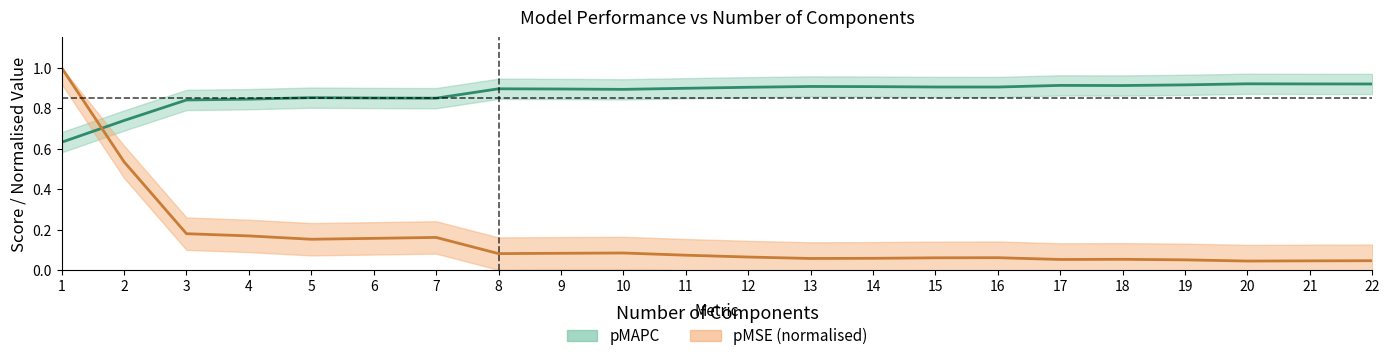

True or false: pMAPC and pMSE cross at least once.

True